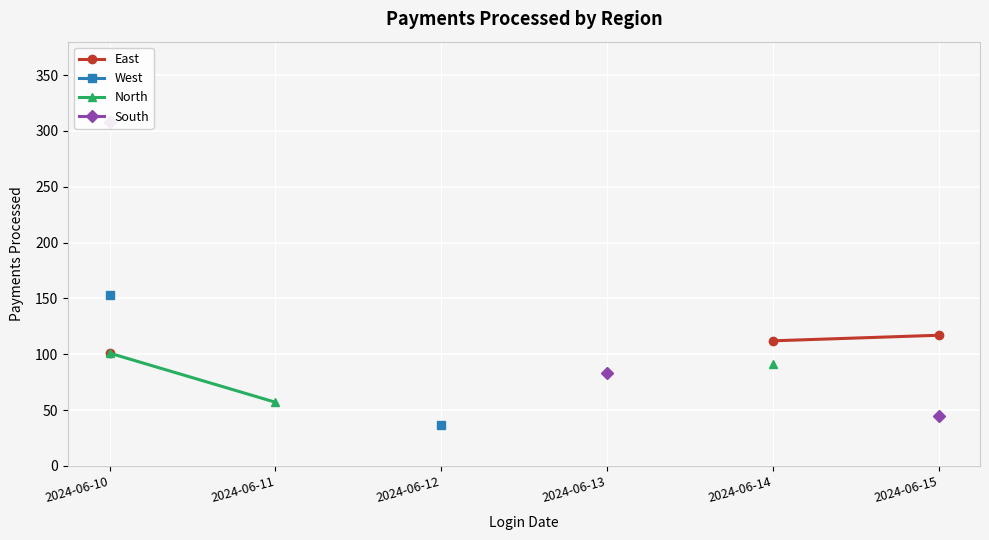

At which label is North closest to 79?

2024-06-14